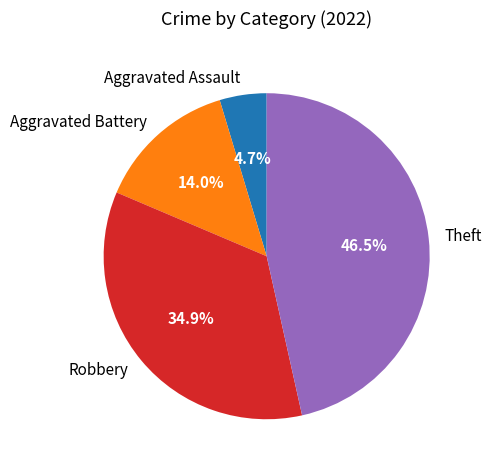

Which slice is the largest?

Theft